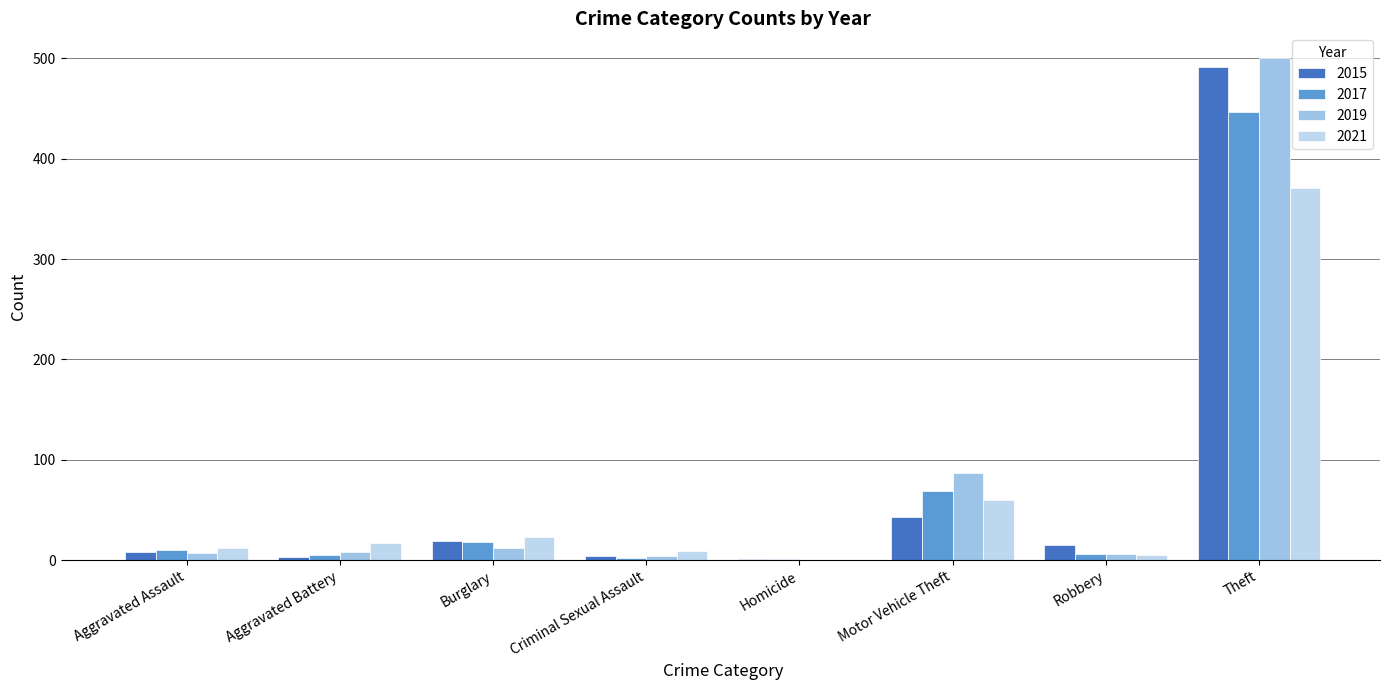

What is the sum of the 2019 values at Robbery and Aggravated Battery?

14